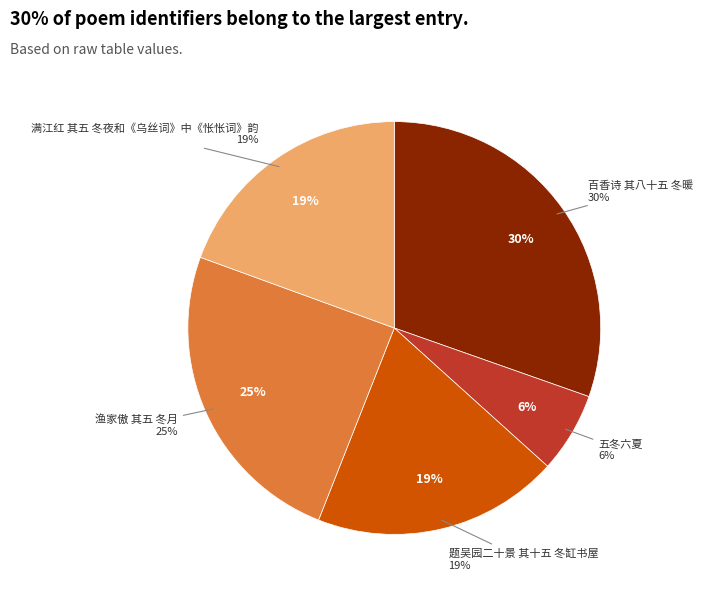

Does 题吴园二十景 其十五 冬缸书屋 account for over 50% of the chart?

No